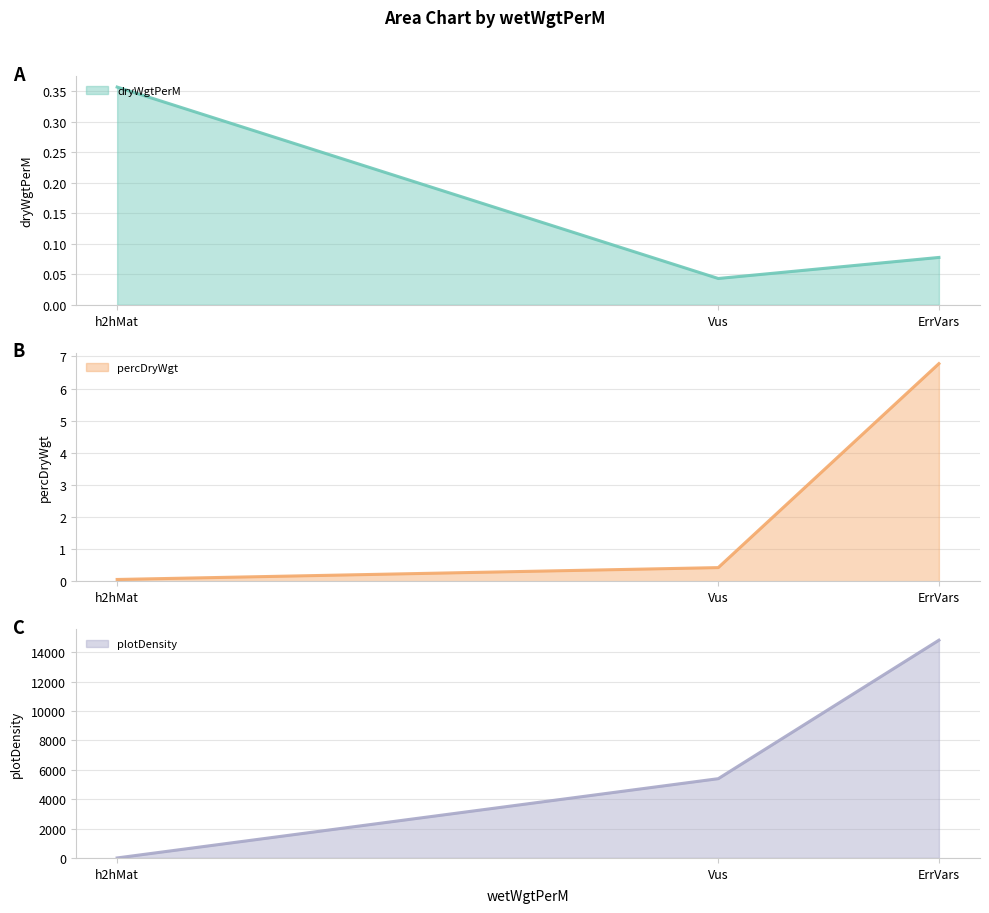

What is the total value across all series at ErrVars?

14828.6